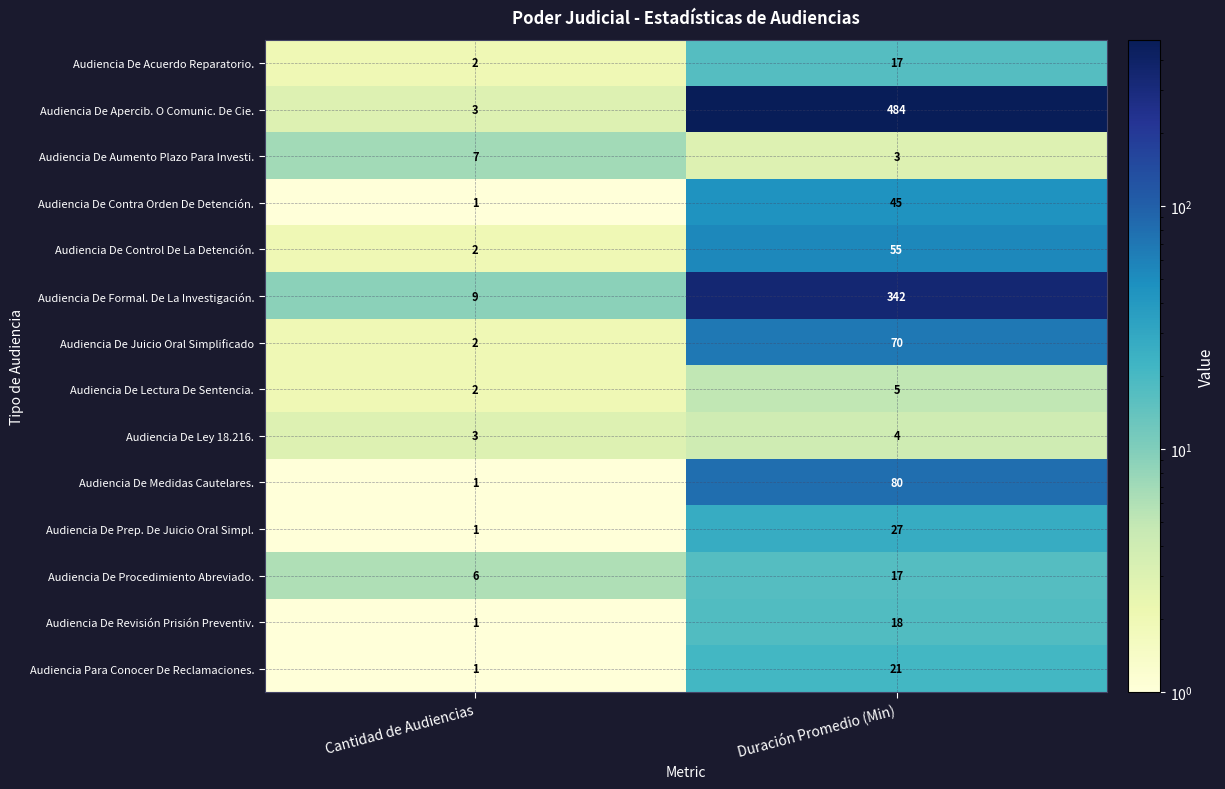

At which label is Audiencia De Revisión Prisión Preventiv. closest to 9?

Cantidad de Audiencias